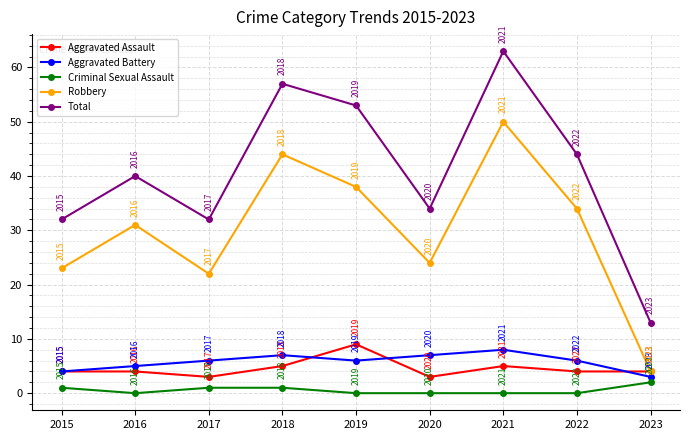

What is the maximum value for Total?

63